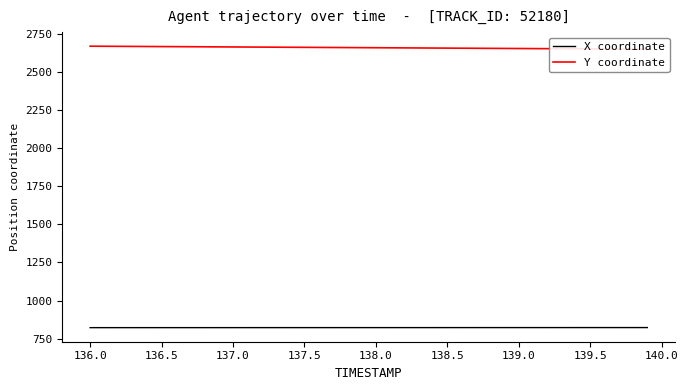

What is the maximum value for X coordinate?

823.4